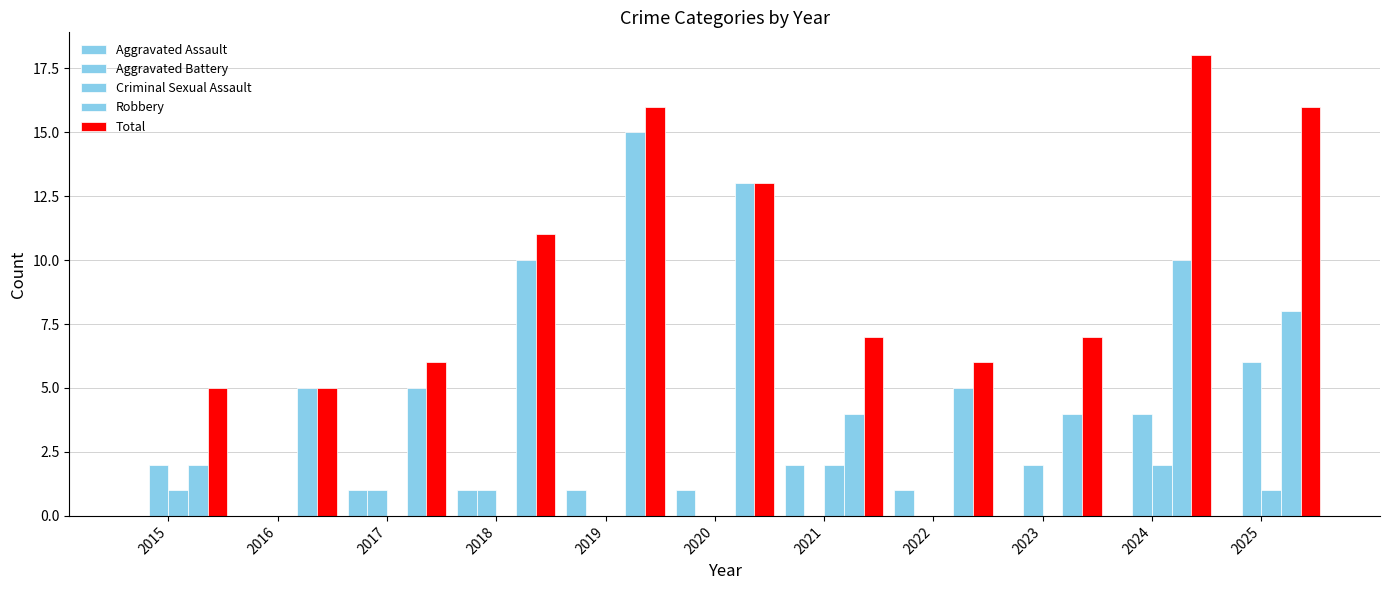

Where is Aggravated Assault nearest to the value 1?

2017